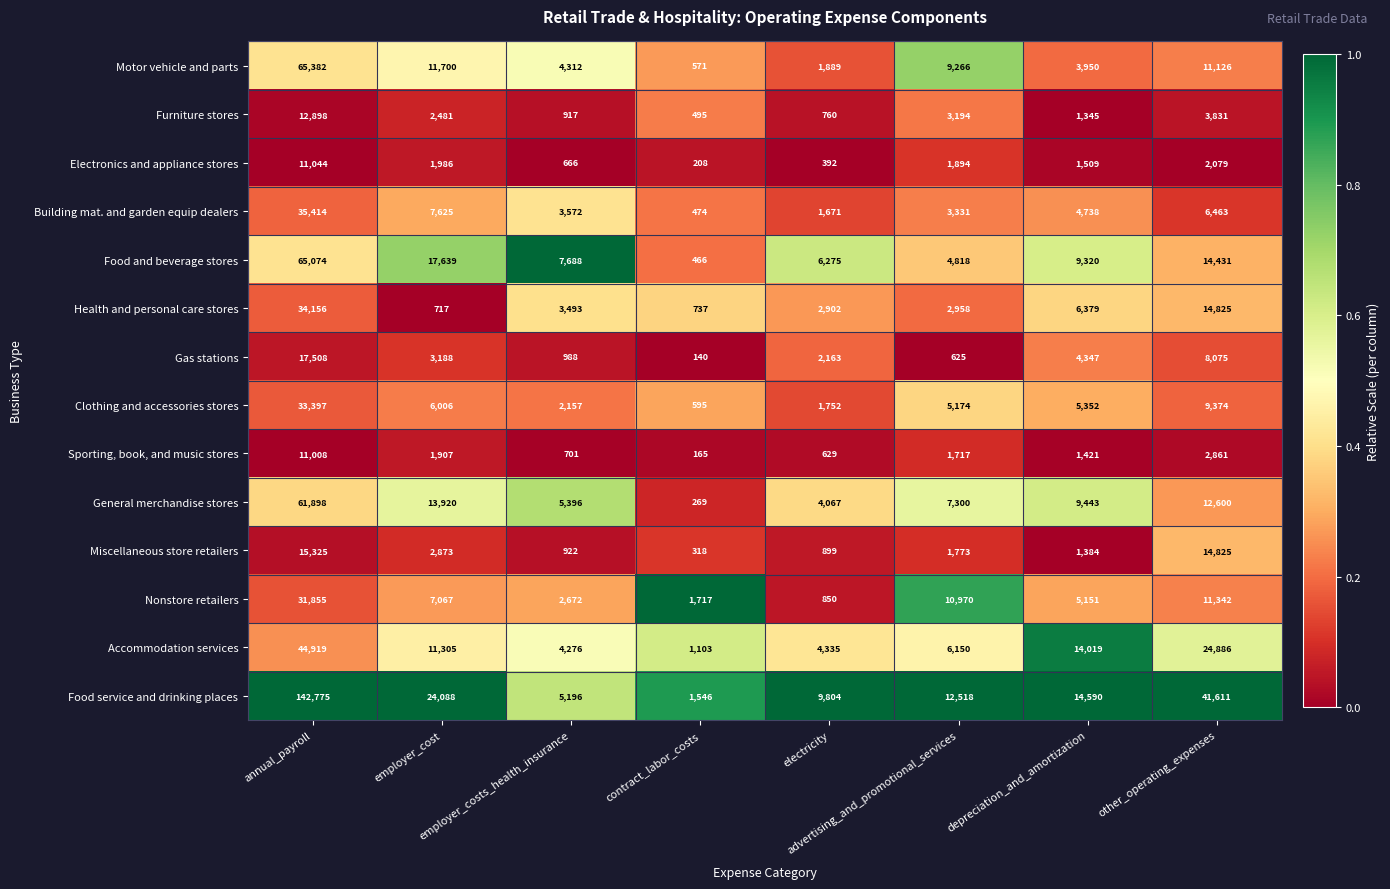

What is the lowest value of the Miscellaneous store retailers series?

318